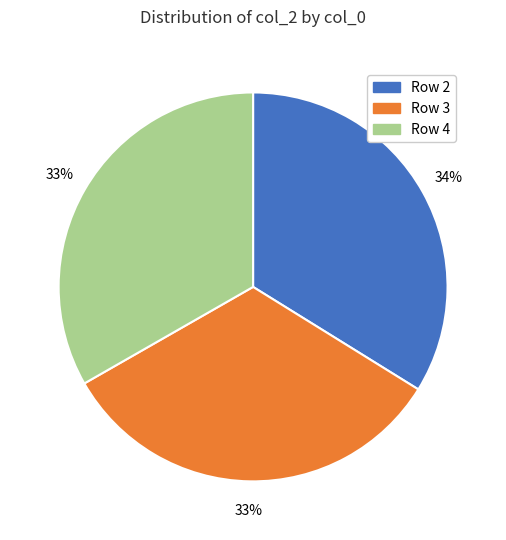

Between Row 4 and Row 2, which is larger?

Row 2